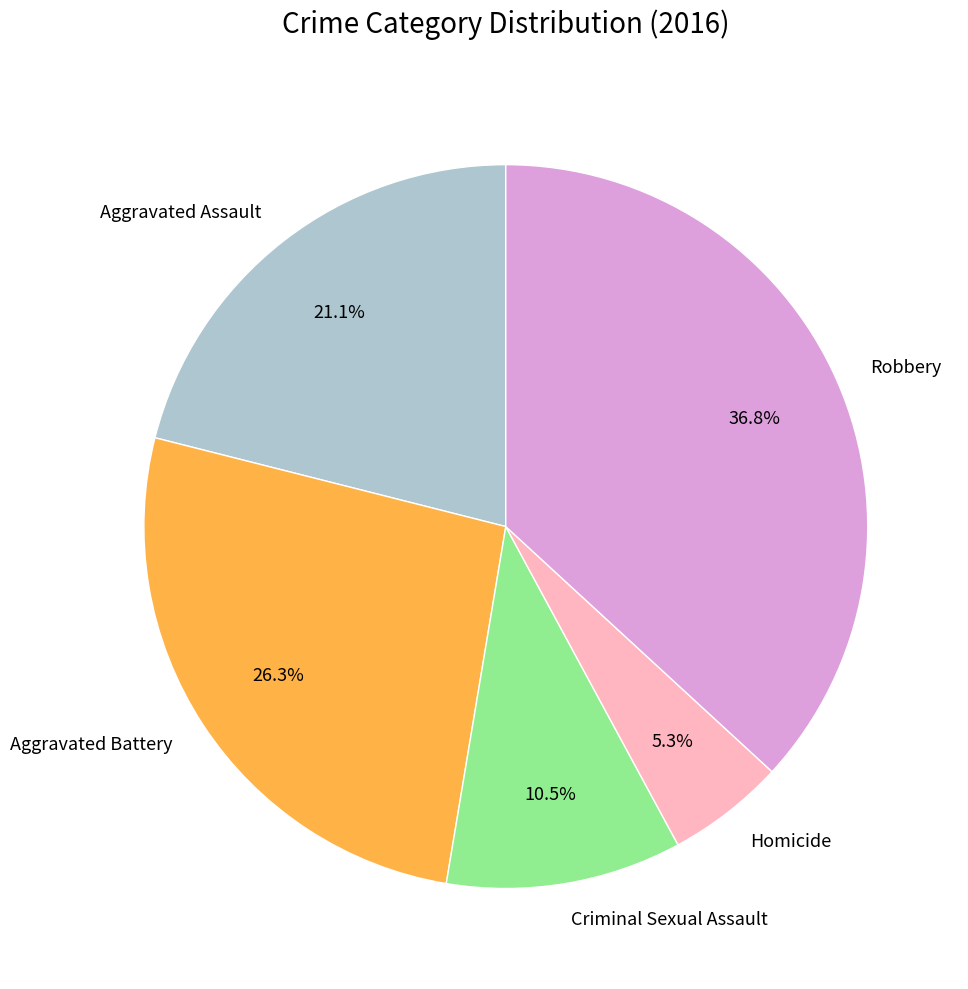

Count the number of slices in the pie.

5